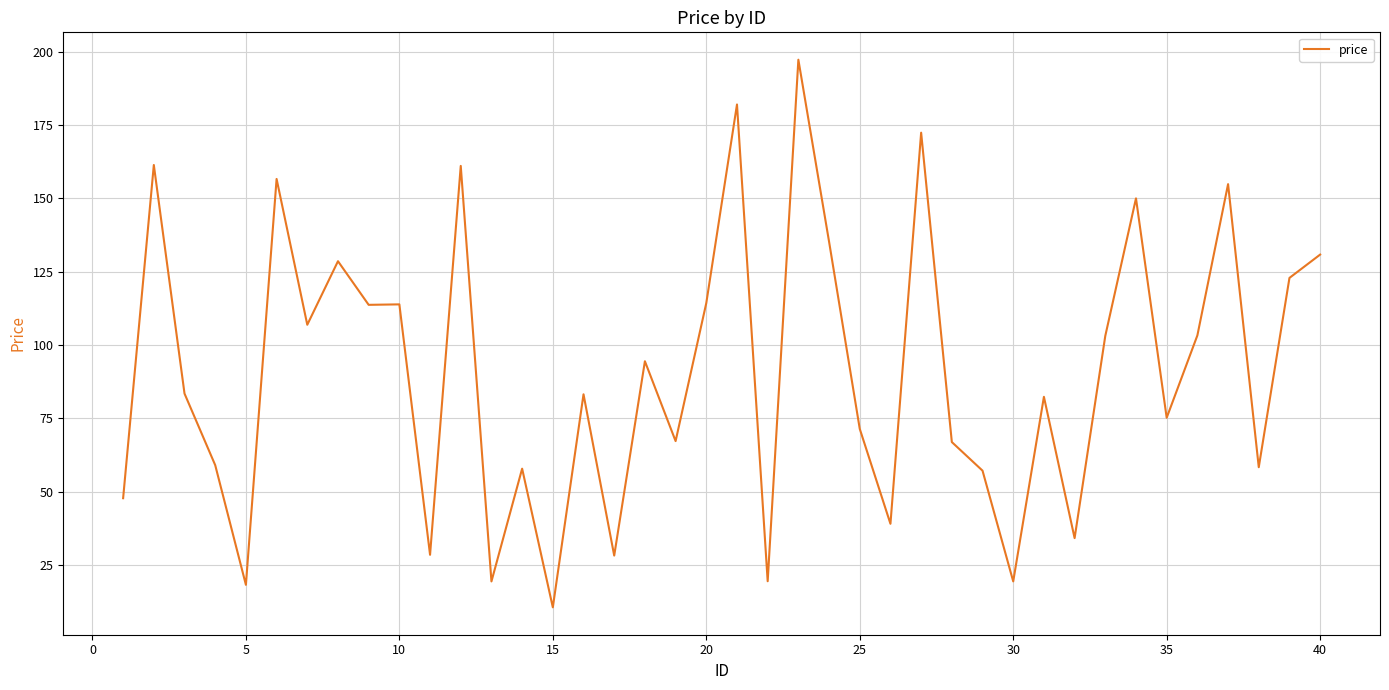

What is the greatest value displayed?

197.3